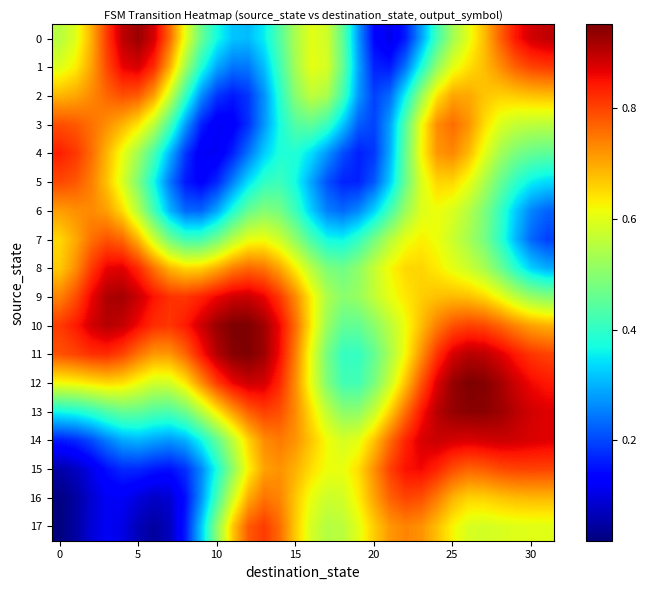

Which series has the largest total across all categories?

10